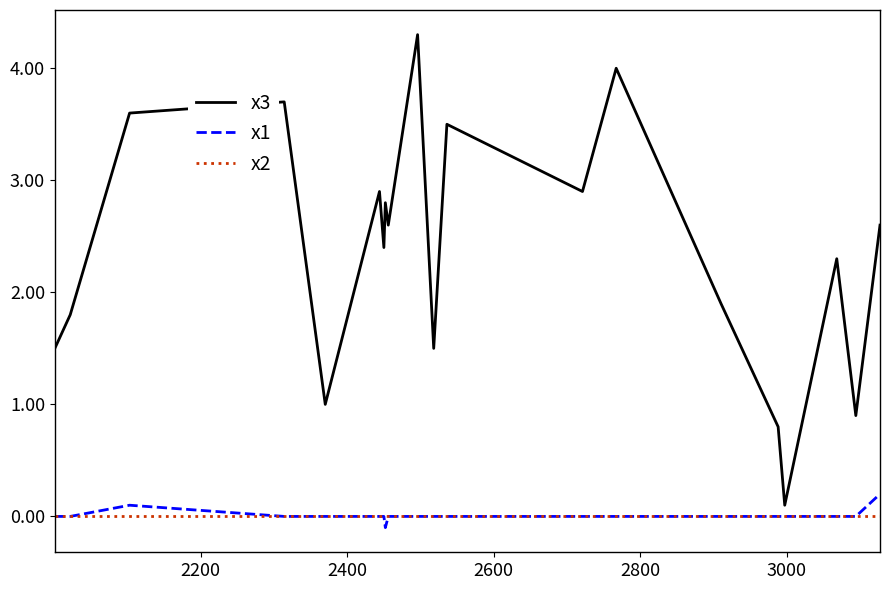

True or false: x2 and x3 cross at least once.

False